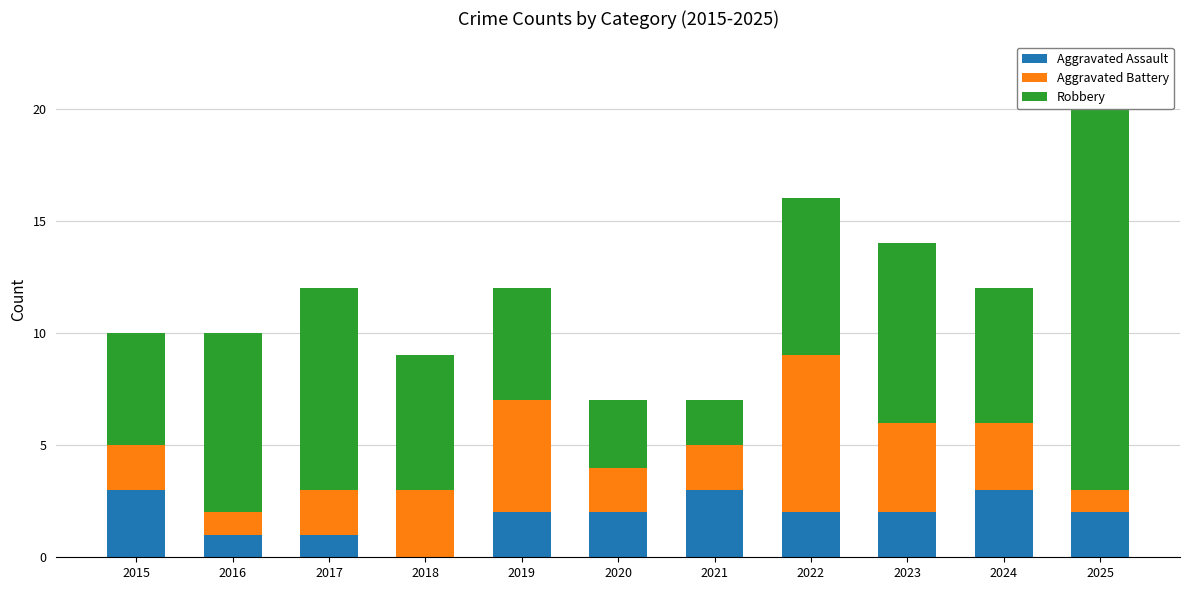

What is the sum of all Robbery values?

77